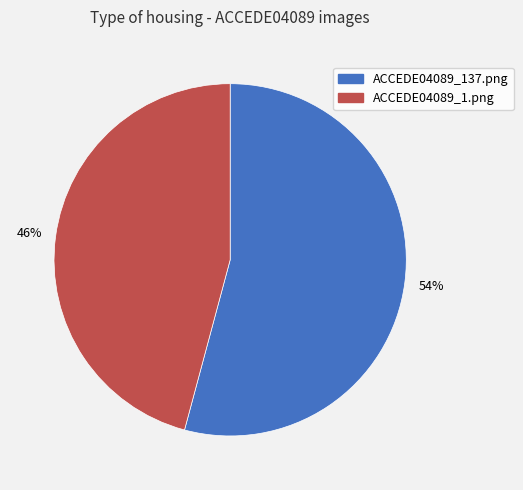

Which has a higher value, ACCEDE04089_1.png or ACCEDE04089_137.png?

ACCEDE04089_137.png